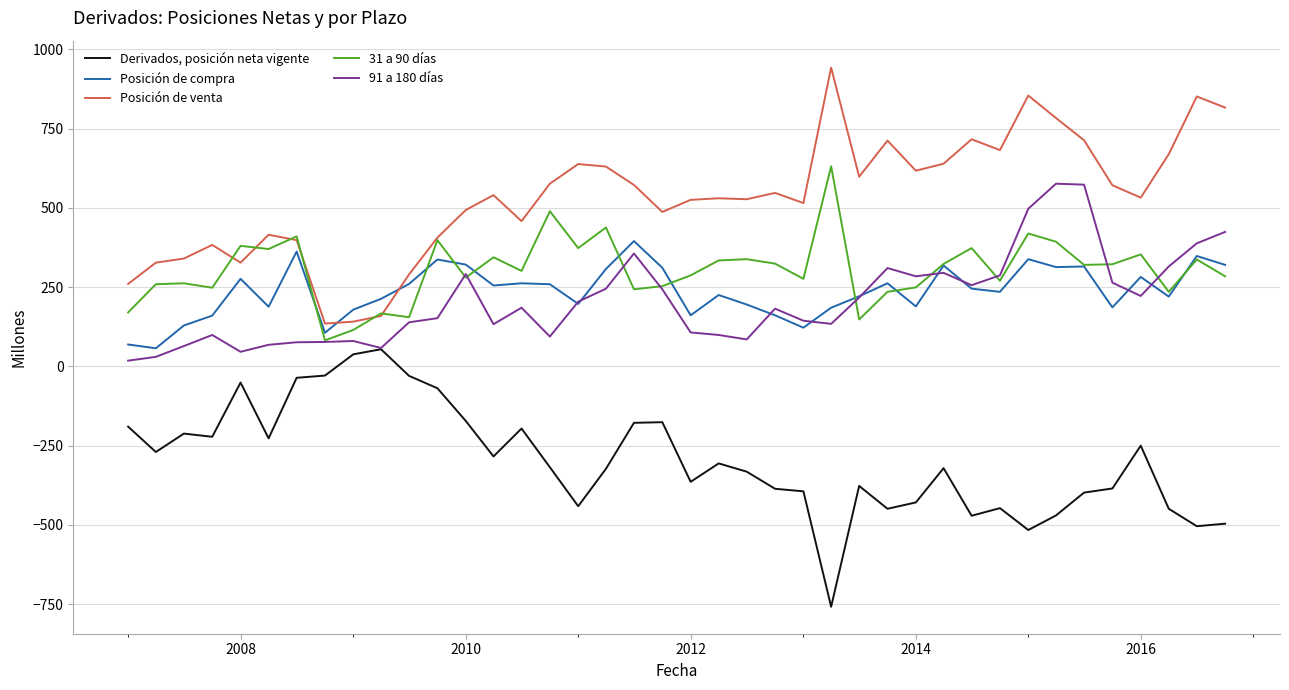

Which series has the largest total across all categories?

Posición de venta